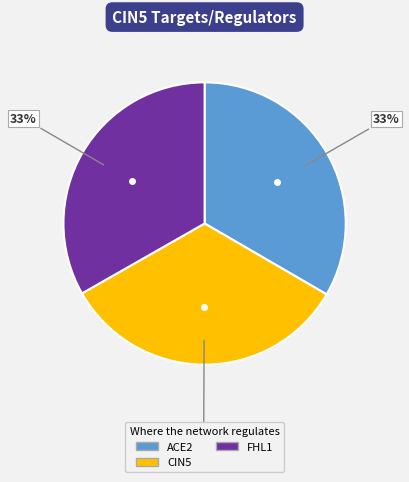

What is the ratio of the value at CIN5 to the value at ACE2?

1.0